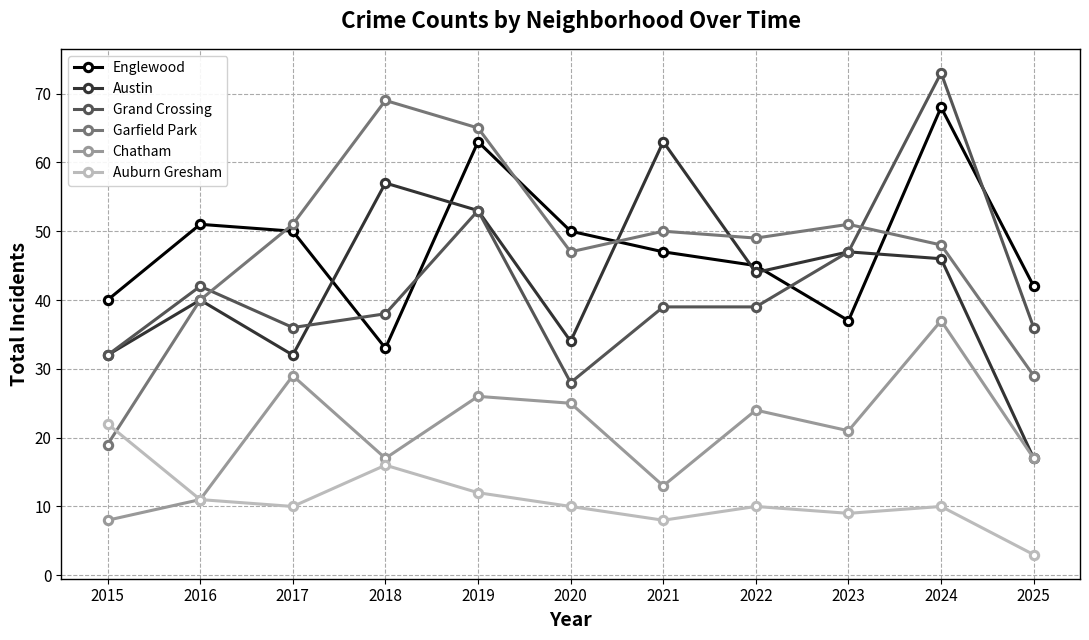

Where is the first local maximum for Chatham?

2017